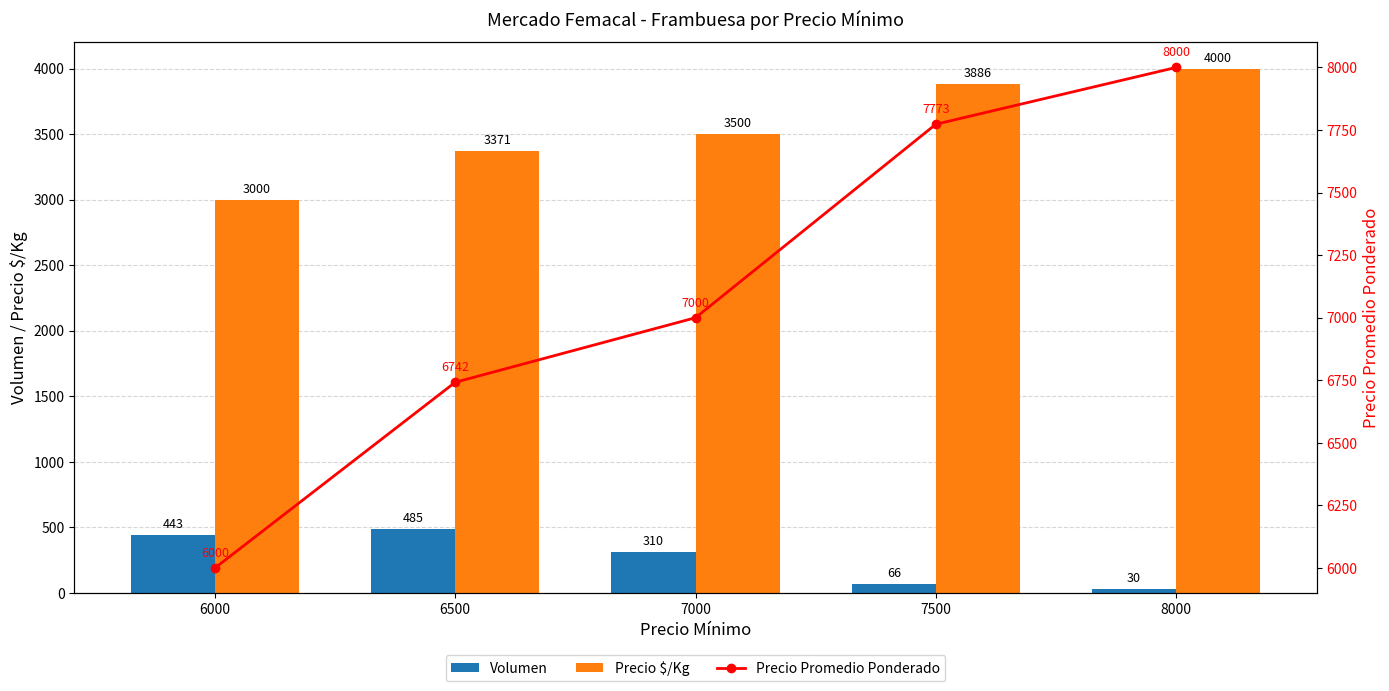

List the series in order of their peak value, highest first.

Precio Promedio Ponderado, Precio $/Kg, Volumen